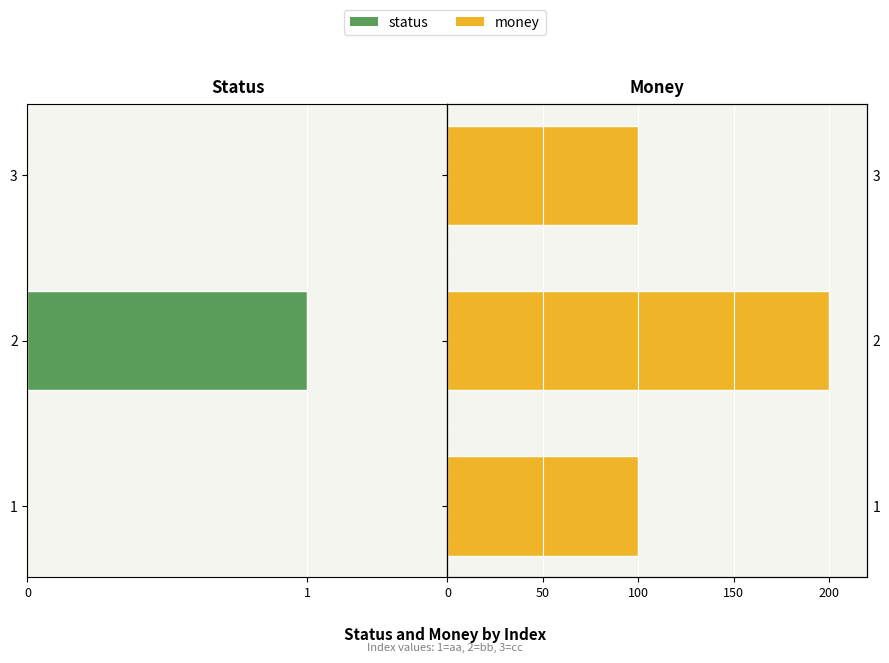

How many distinct data groups are displayed?

2